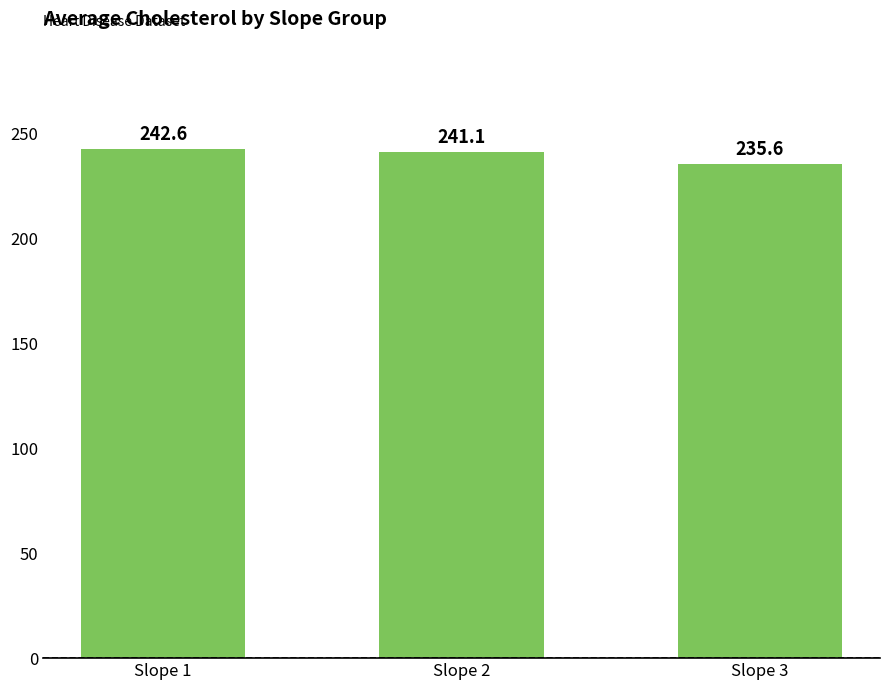

Which label corresponds to the largest value in the chart?

Slope 1